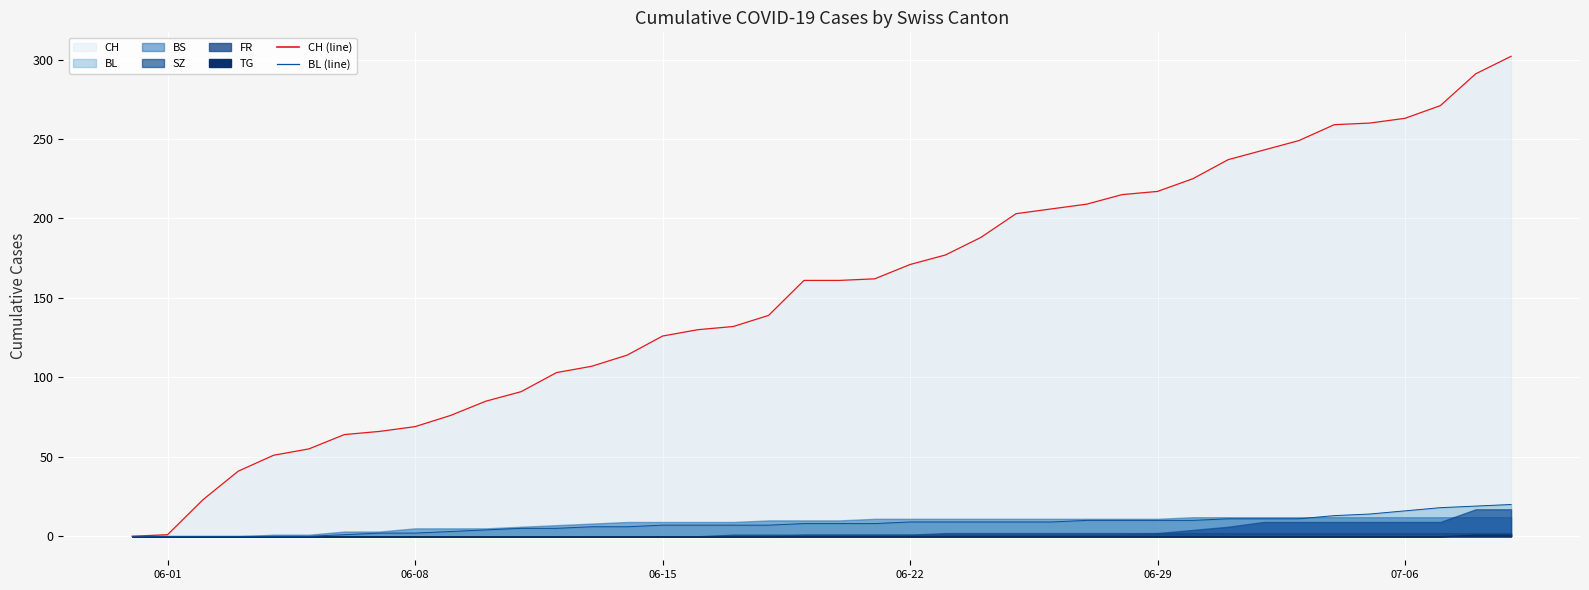

Read the CH (line) value at 06-08.

69